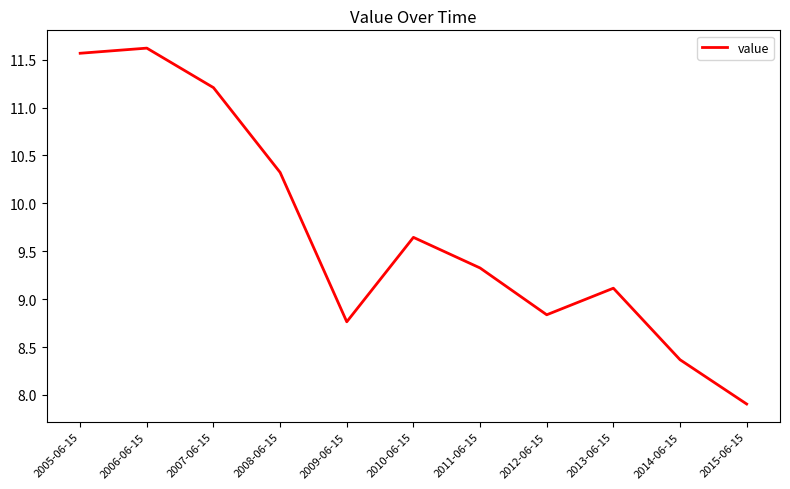

What is the difference between the maximum and minimum values?

3.7